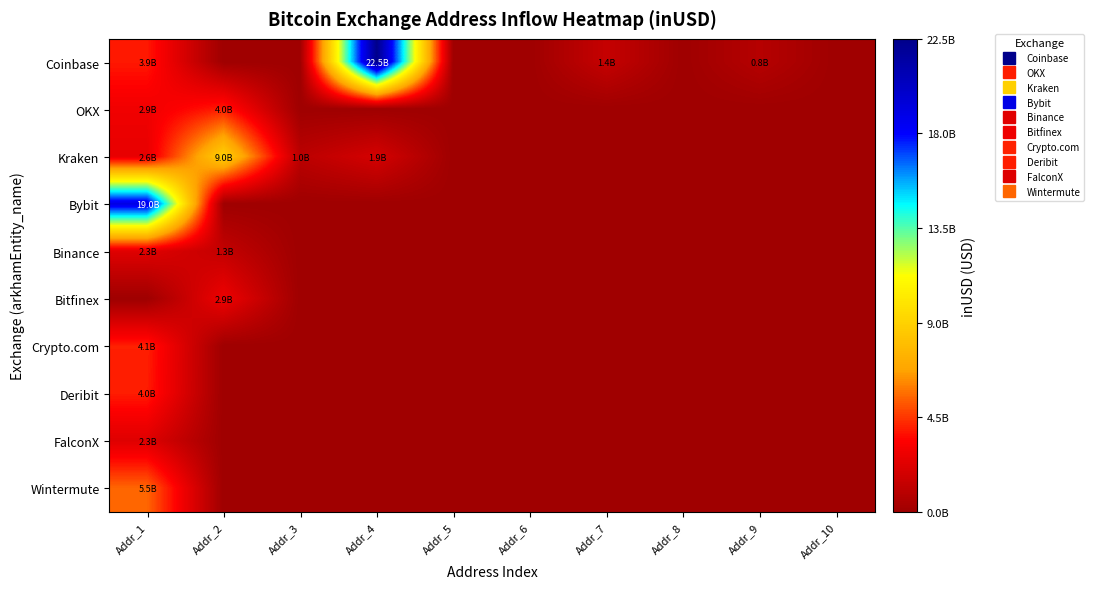

Rank the series by their maximum value, from highest to lowest.

Coinbase, Bybit, Kraken, Wintermute, Crypto.com, OKX, Deribit, Bitfinex, Binance, FalconX